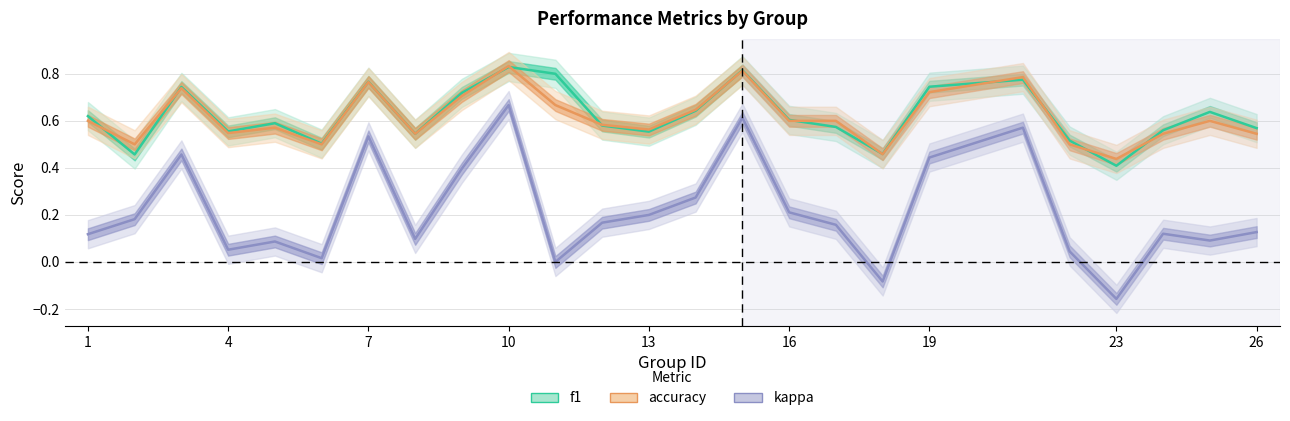

Which has a higher value, 23 or 16?

16